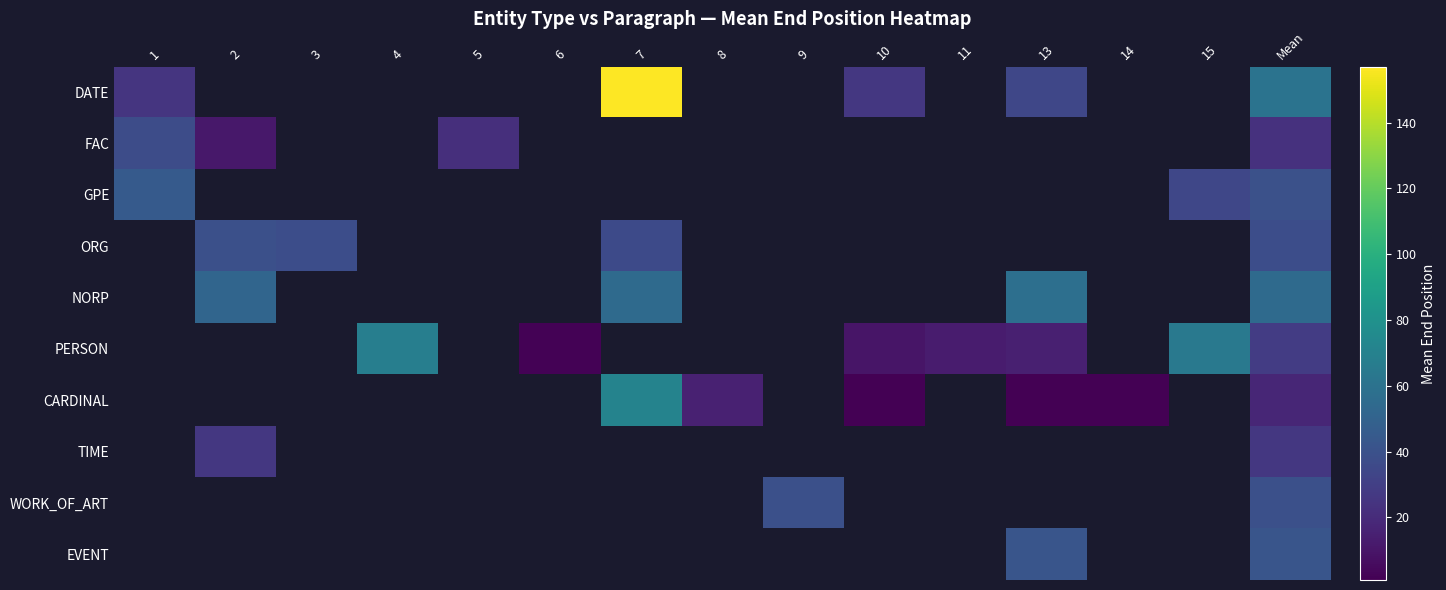

How many positive values does the EVENT series have?

2